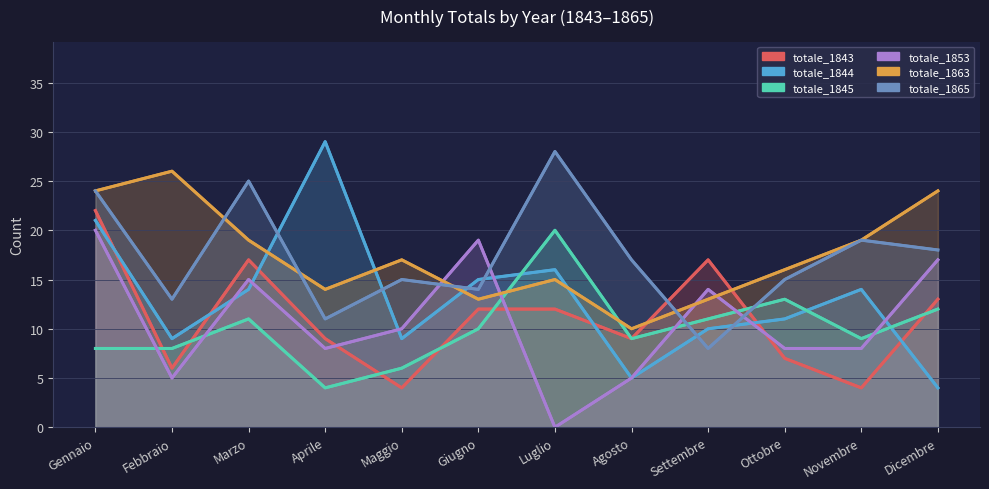

At which label does totale_1843 first exceed 12?

Gennaio